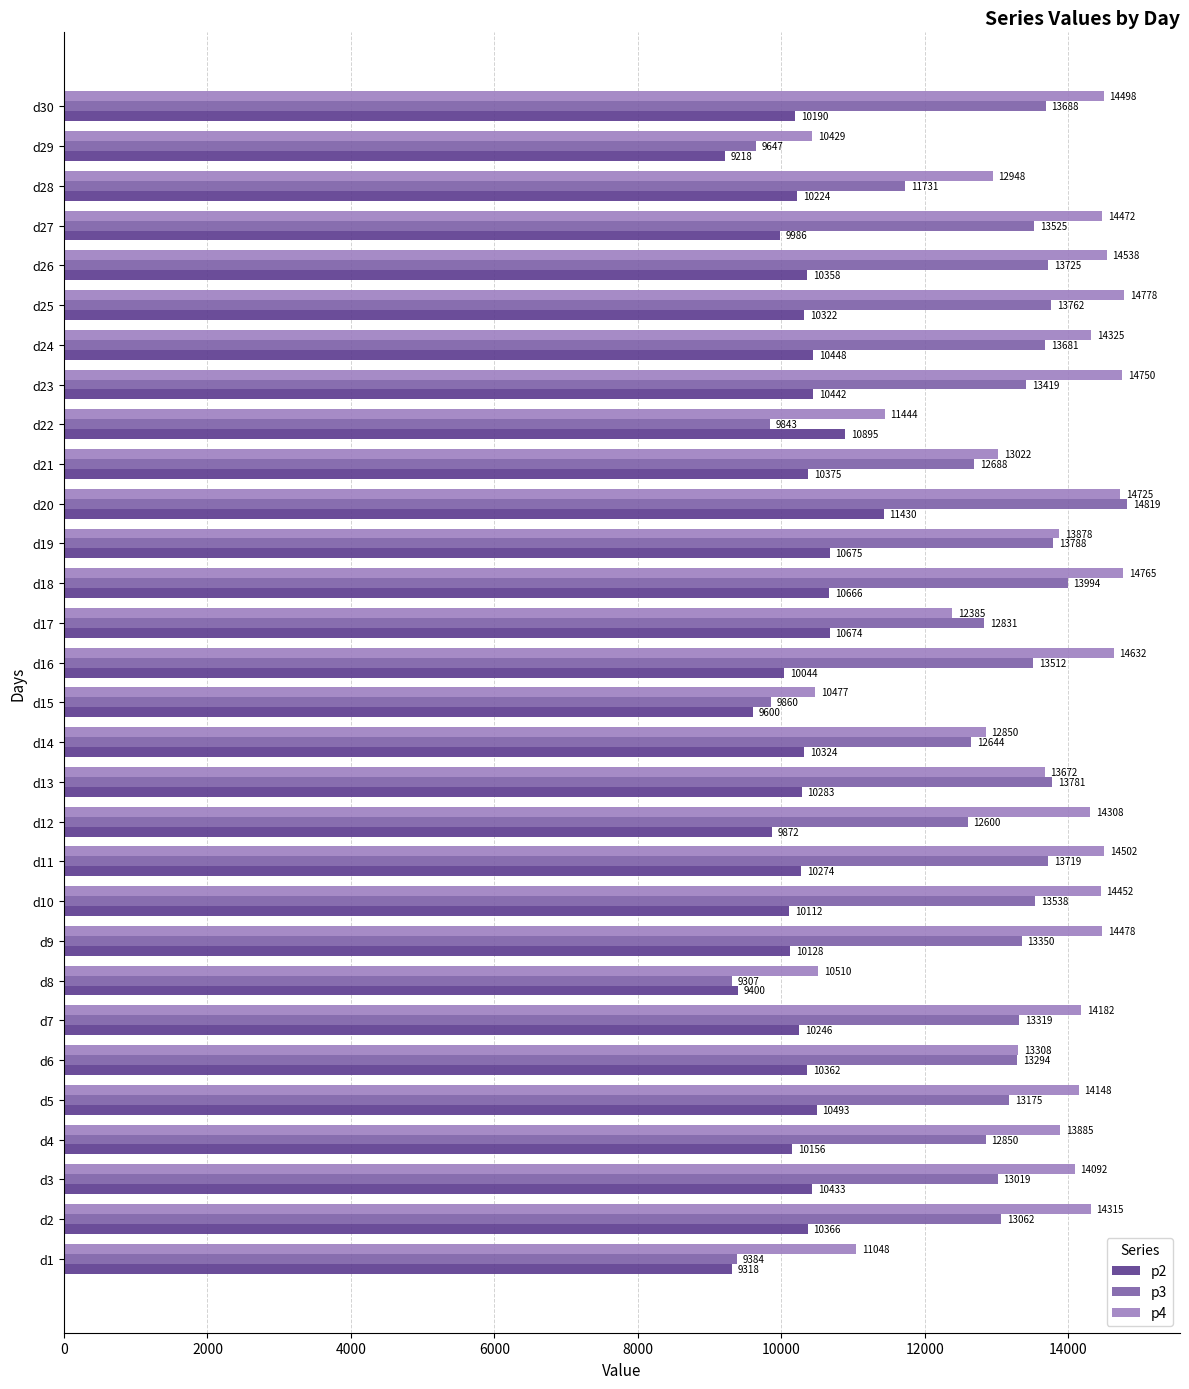

Which series changed the most between d2 and d19?

p3